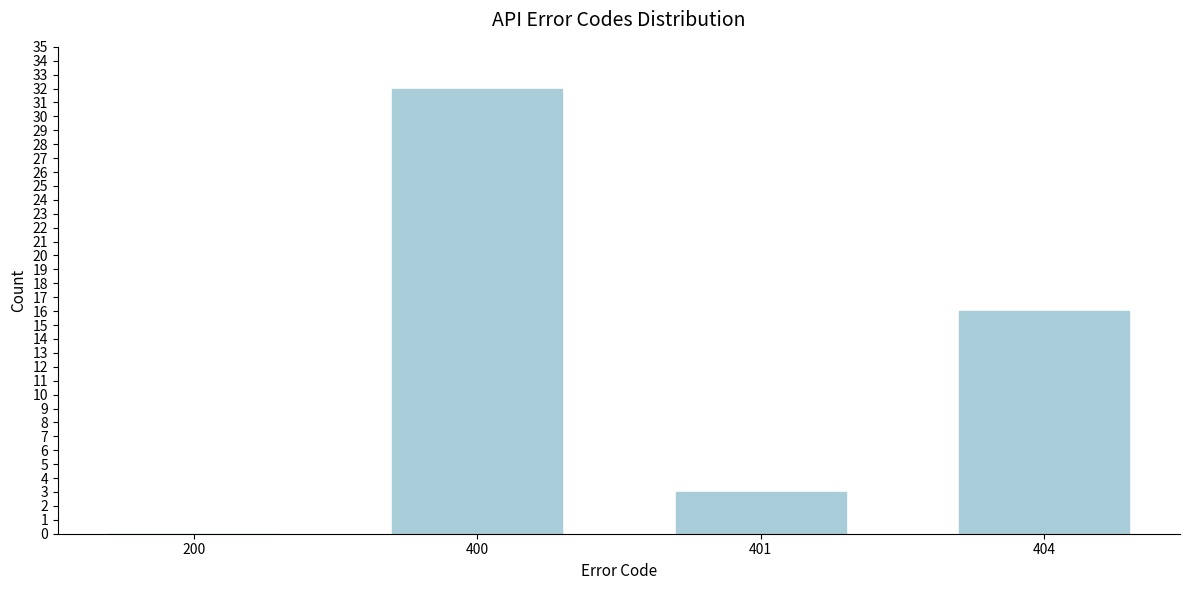

Reading left to right, list all the values displayed in this chart.

200=0	400=32	401=3	404=16